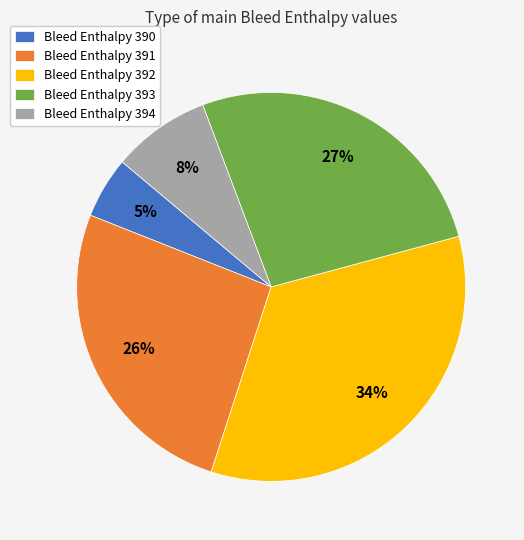

What percentage is the Bleed Enthalpy 393 slice, to the nearest percent?

27%